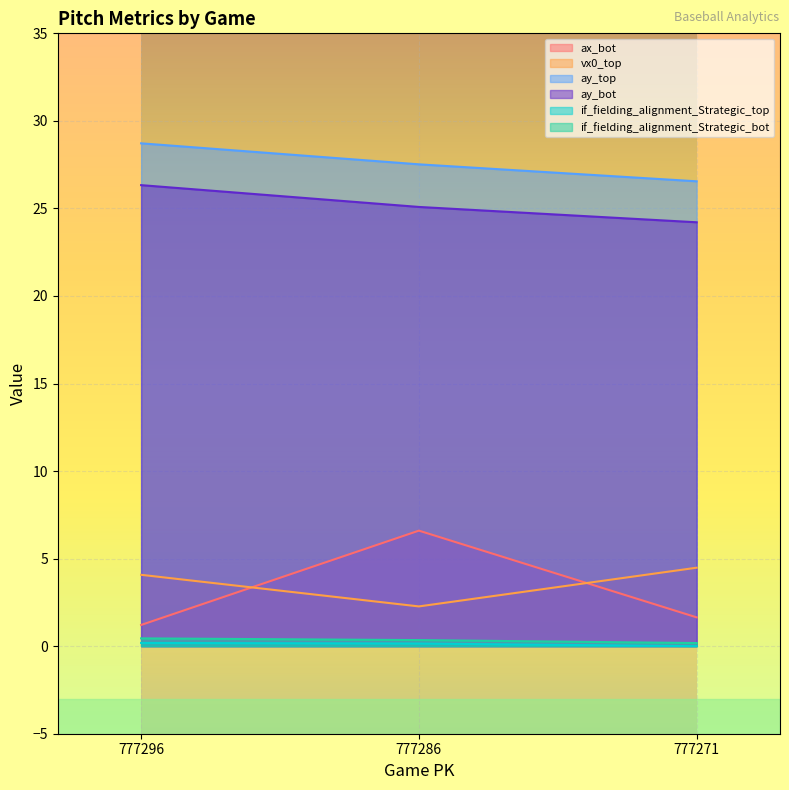

Which has a higher value, 777296 or 777271?

777271